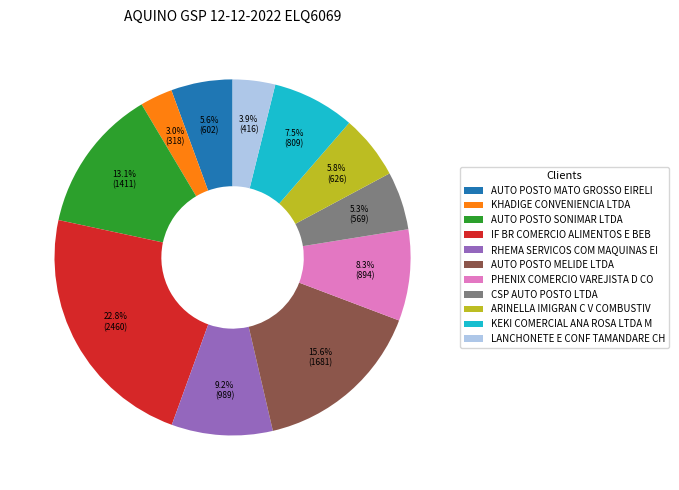

Which has a higher value, RHEMA SERVICOS COM MAQUINAS EI or ARINELLA IMIGRAN C V COMBUSTIV?

RHEMA SERVICOS COM MAQUINAS EI